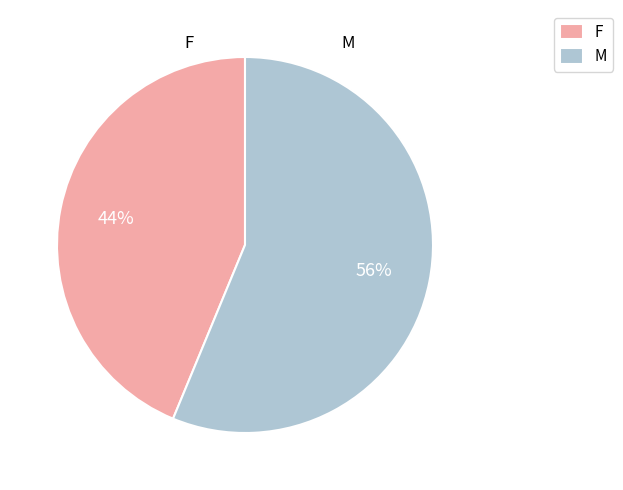

Is it true that F is 33% of the pie?

False